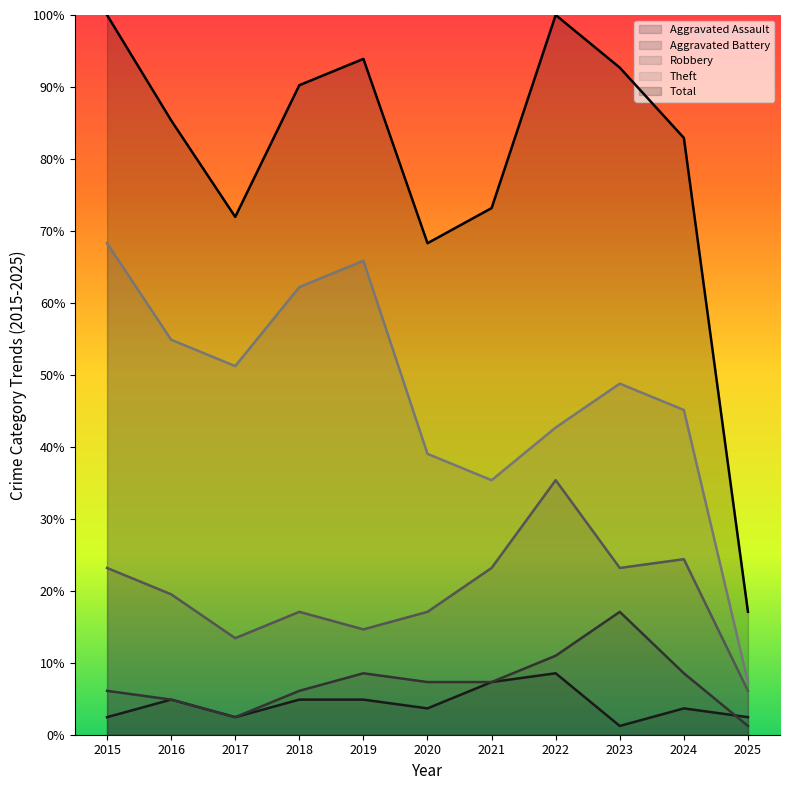

What is the value of the Theft point at the 10th from the left?

45.1